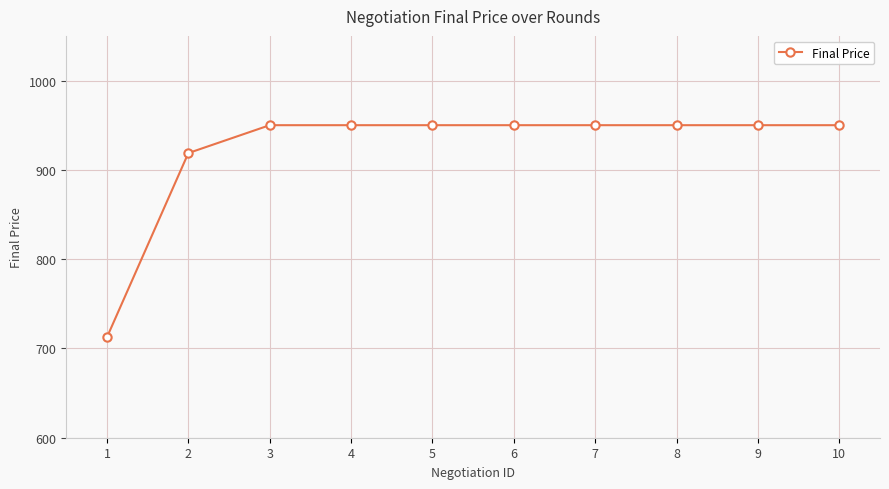

What is the ratio of the value at 10 to the value at 5?

1.0